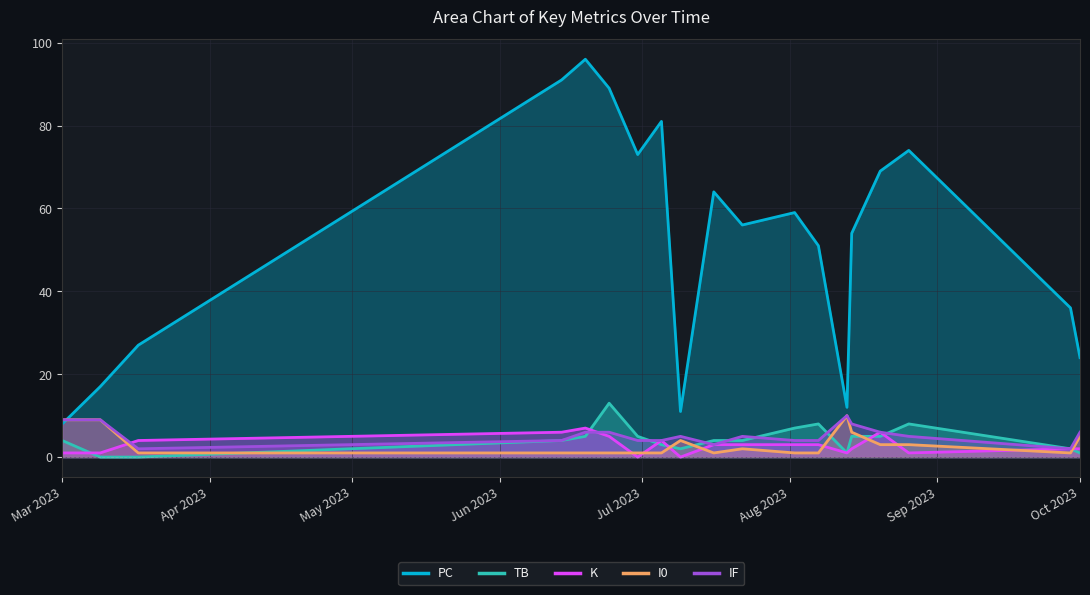

Which series has the largest total across all categories?

PC